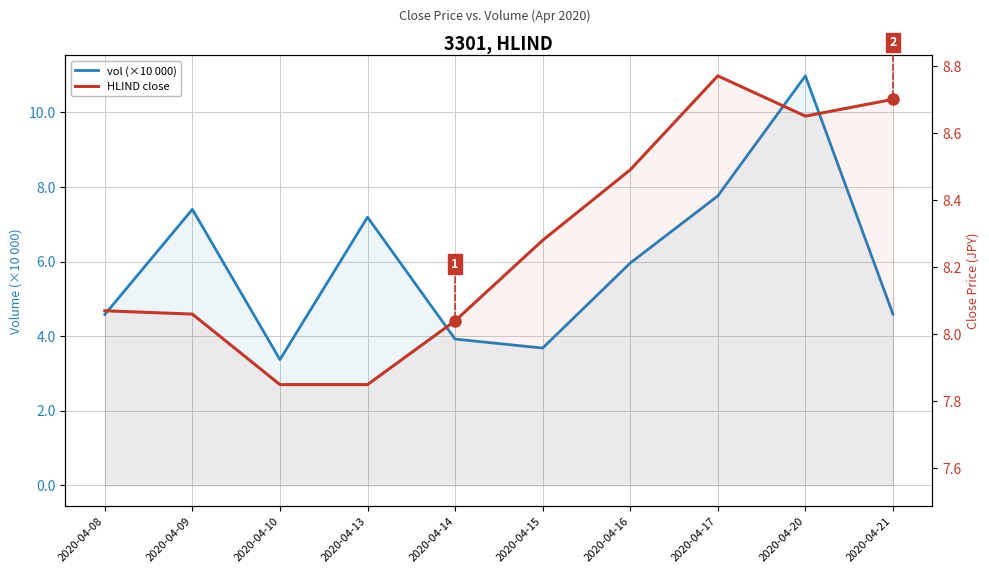

What is the sum of the HLIND close values at 2020-04-09 and 2020-04-10?

15.9